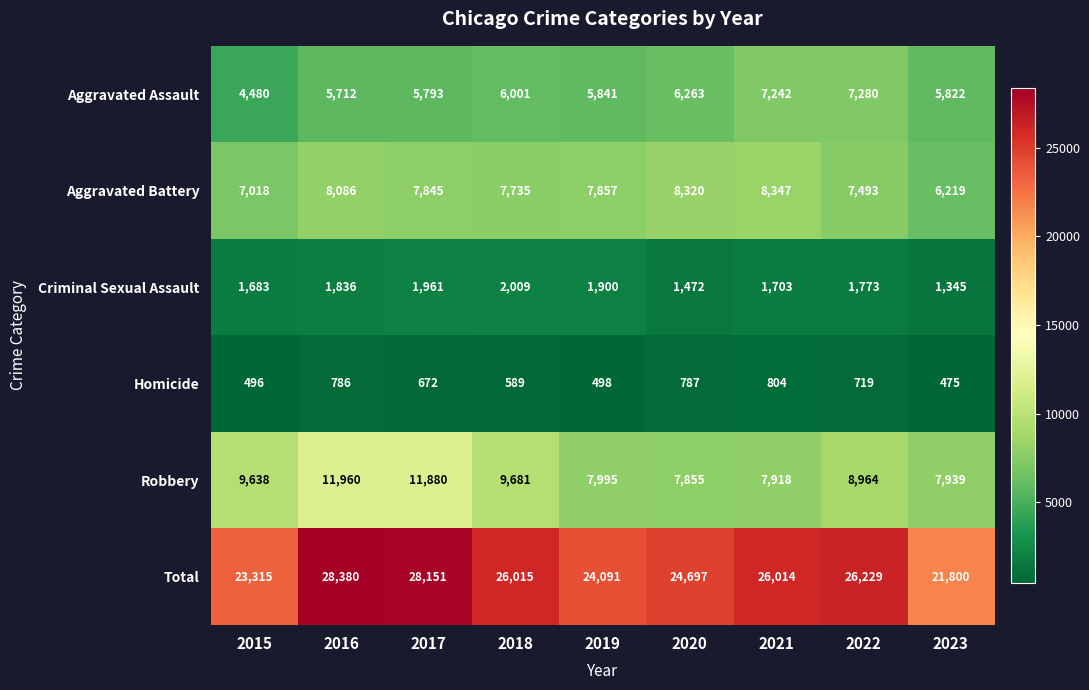

Which category has the highest value across all series?

2016